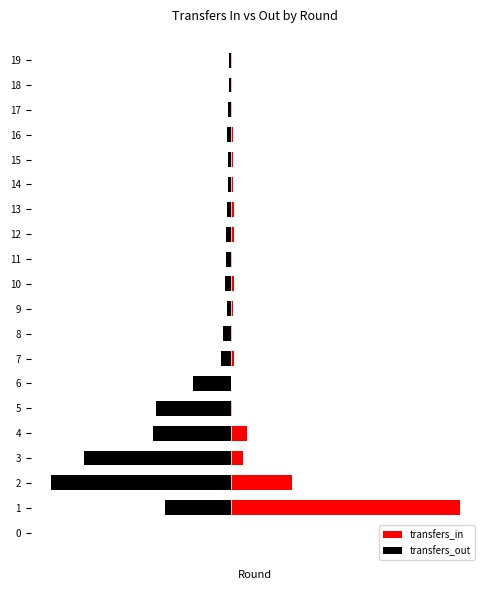

What are all the series names shown in the legend?

transfers_in, transfers_out